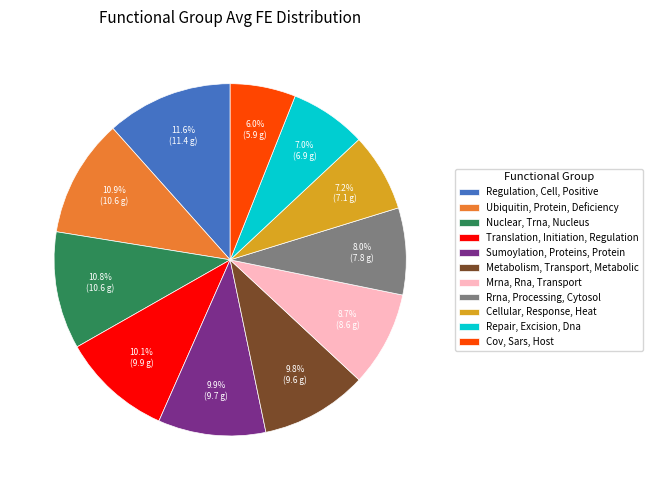

How many slices are in this pie chart?

11